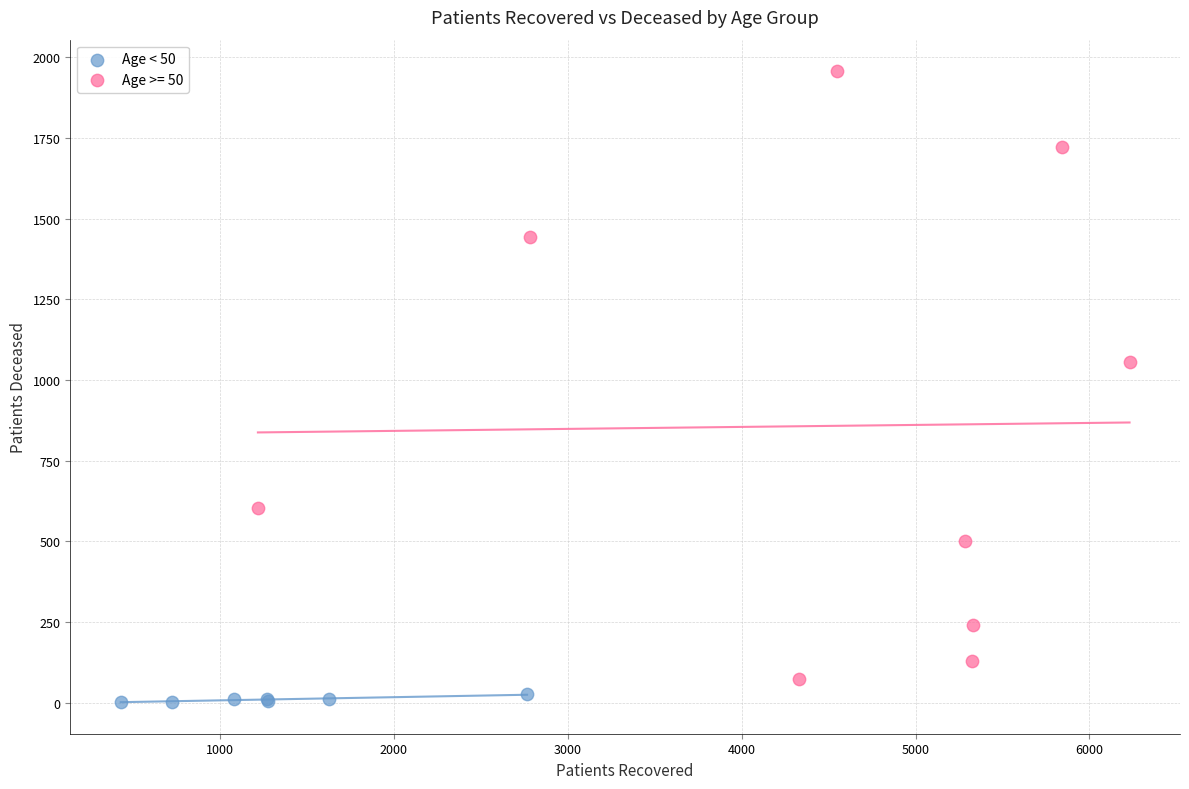

Which series has the largest Y range (max minus min)?

Age >= 50